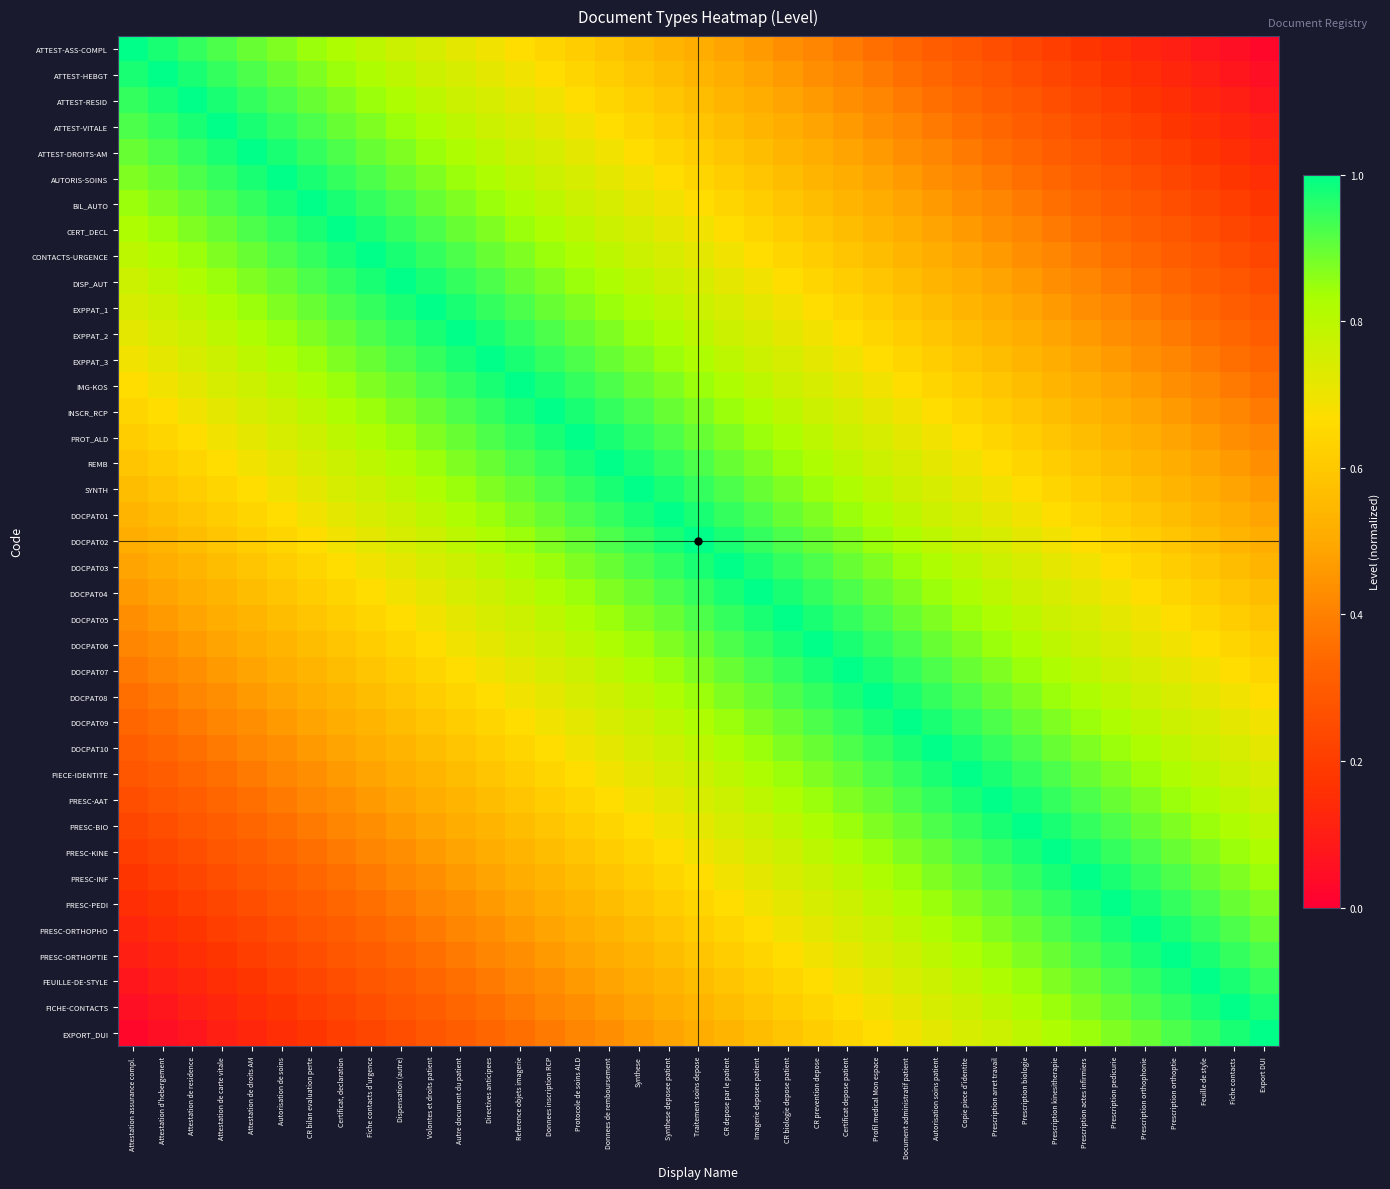

At Certificat depose patient, list the series in order from smallest to largest.

ATTEST-ASS-COMPL, ATTEST-HEBGT, ATTEST-RESID, ATTEST-VITALE, ATTEST-DROITS-AM, AUTORIS-SOINS, BIL_AUTO, CERT_DECL, CONTACTS-URGENCE, DISP_AUT, EXPPAT_1, EXPORT_DUI, EXPPAT_2, FICHE-CONTACTS, EXPPAT_3, FEUILLE-DE-STYLE, IMG-KOS, PRESC-ORTHOPTIE, INSCR_RCP, PRESC-ORTHOPHO, PROT_ALD, PRESC-PEDI, REMB, PRESC-INF, SYNTH, PRESC-KINE, DOCPAT01, PRESC-BIO, DOCPAT02, PRESC-AAT, DOCPAT03, PIECE-IDENTITE, DOCPAT04, DOCPAT10, DOCPAT05, DOCPAT09, DOCPAT06, DOCPAT08, DOCPAT07